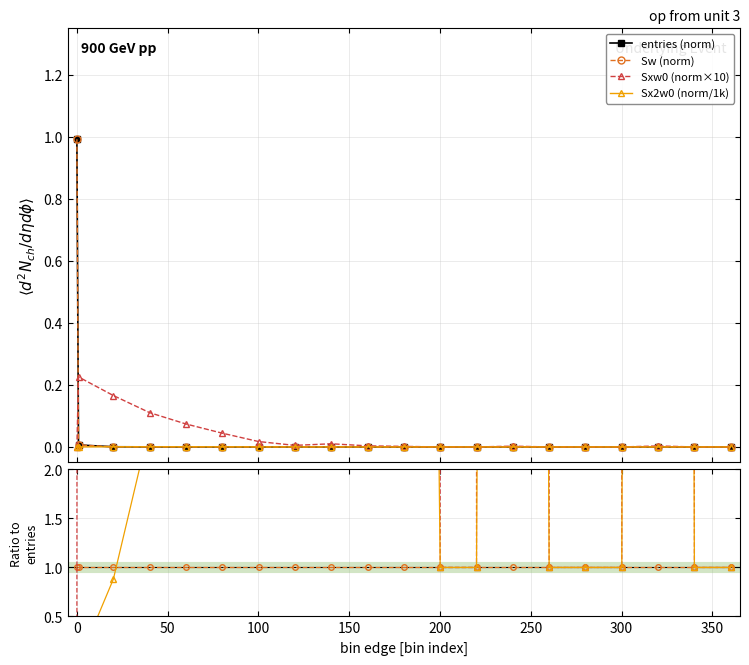

How many interior local valleys does the Sx2w0 series have?

1